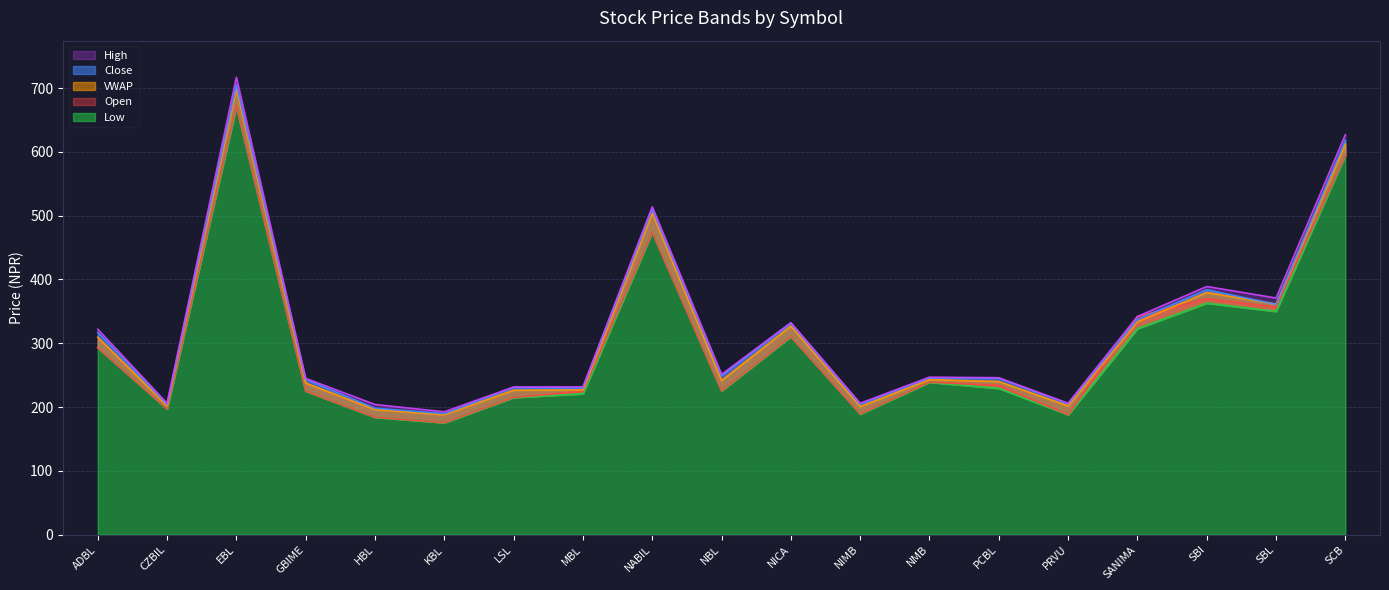

Reading left to right, transcribe all the data shown in this chart.

Open: 293.0	197.0	672.0	225.0	184.0	175.5	215.0	225.0	474.0	225.4	310.5	189.2	239.0	234.0	188.0	342.0	370.0	356.8	594.9
Low: 293.0	197.0	671.0	225.0	184.0	175.5	215.0	221.0	474.0	225.4	310.5	189.2	238.9	229.5	188.0	323.0	363.0	350.1	594.9
Close: 317.0	204.4	705.0	243.3	198.3	189.8	230.8	229.9	510.2	249.0	331.4	204.4	245.9	245.3	205.3	337.3	384.0	361.0	618.3
VWAP: 309.6	202.2	699.0	237.8	196.1	188.1	226.5	226.9	504.0	241.6	327.1	200.8	243.1	240.1	202.0	333.5	379.7	361.6	612.6
High: 322.0	205.9	717.0	245.0	204.0	192.6	231.5	231.7	514.0	251.3	332.4	206.0	246.9	246.0	206.0	342.0	389.0	371.0	627.0